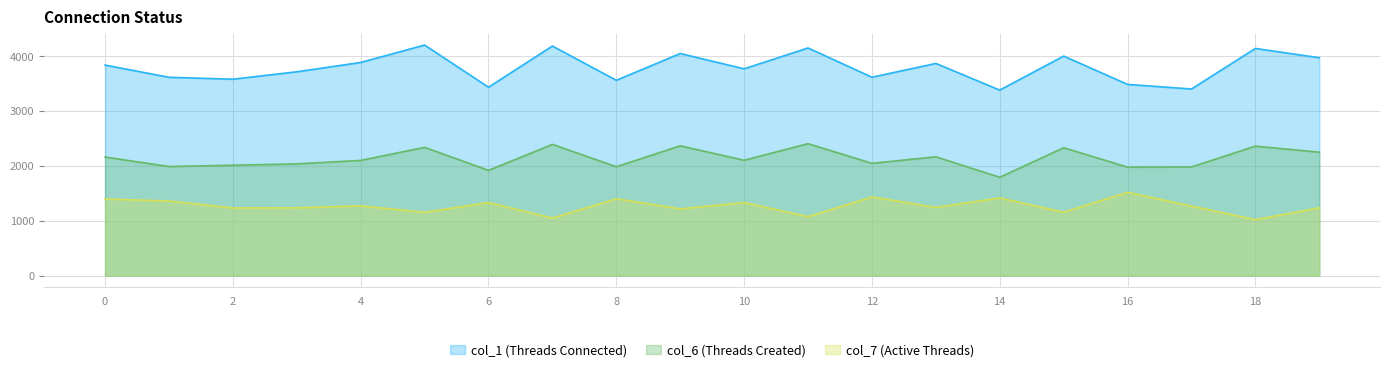

How many series are shown in this chart?

3